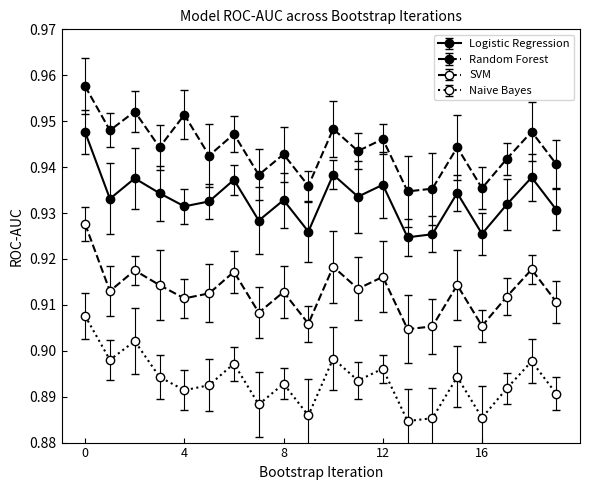

Does the chart have visible grid lines?

No